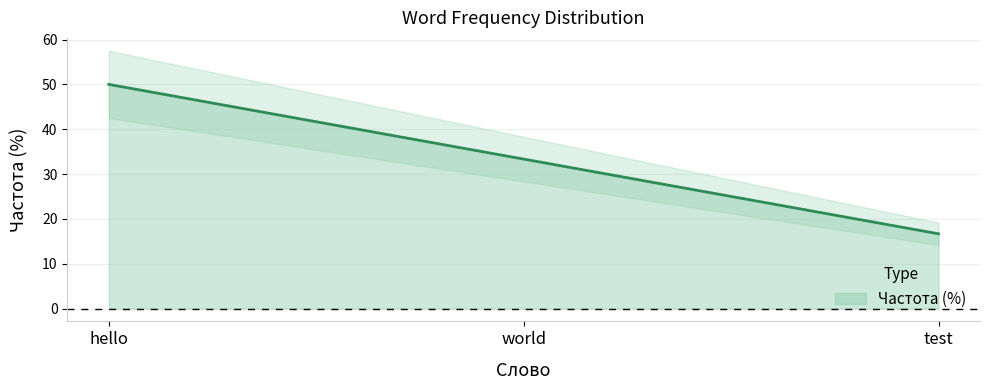

True or false: the data shows 16.7 at test.

True